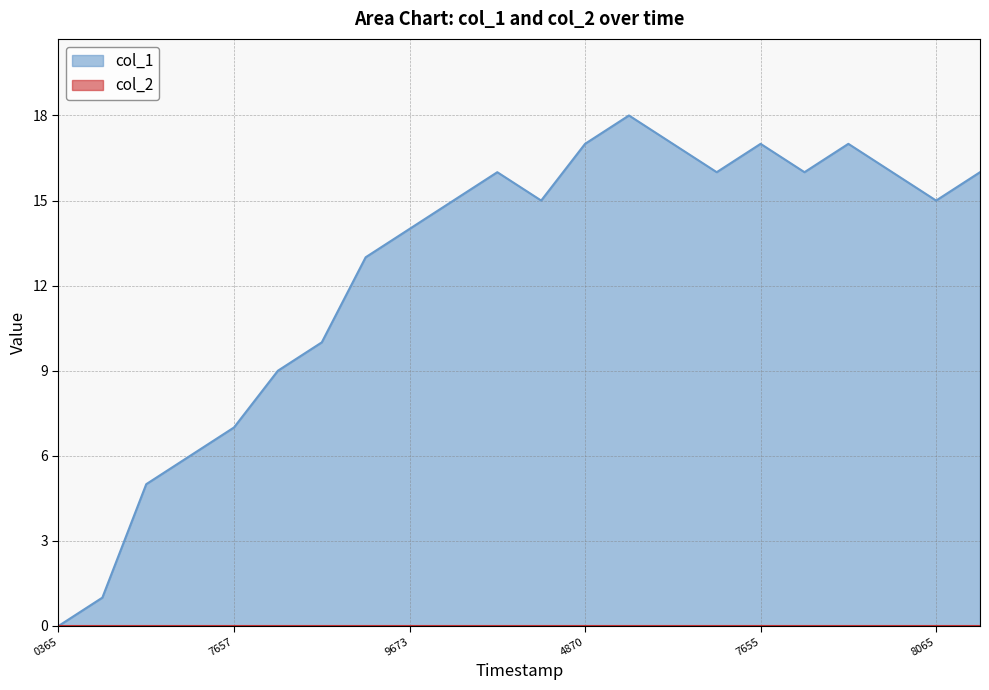

At which category does the data reach its first local valley?

1557362065